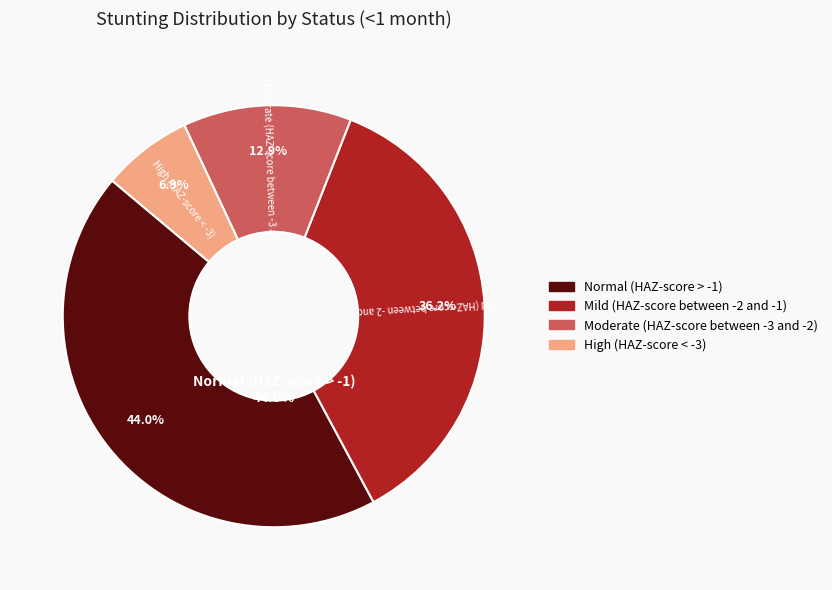

Is High (HAZ-score < -3) the majority of the pie?

No